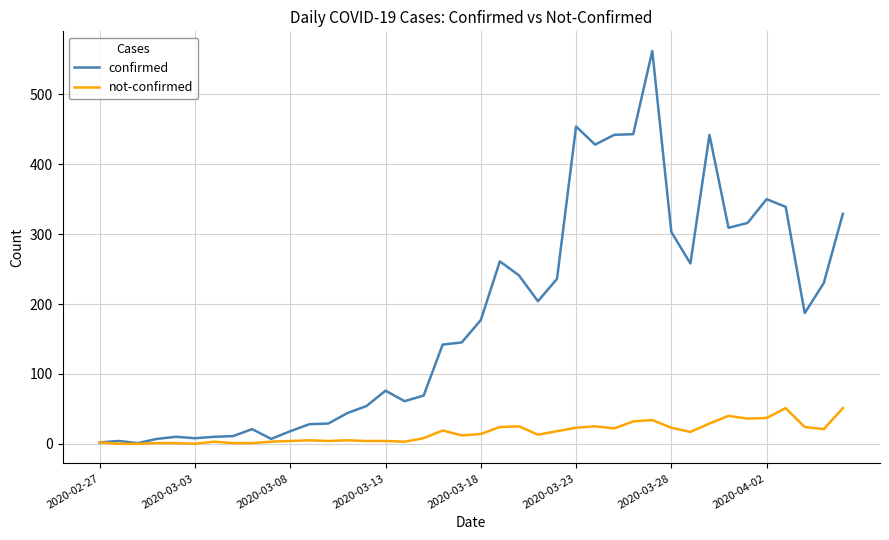

What is the highest value of the confirmed series?

562